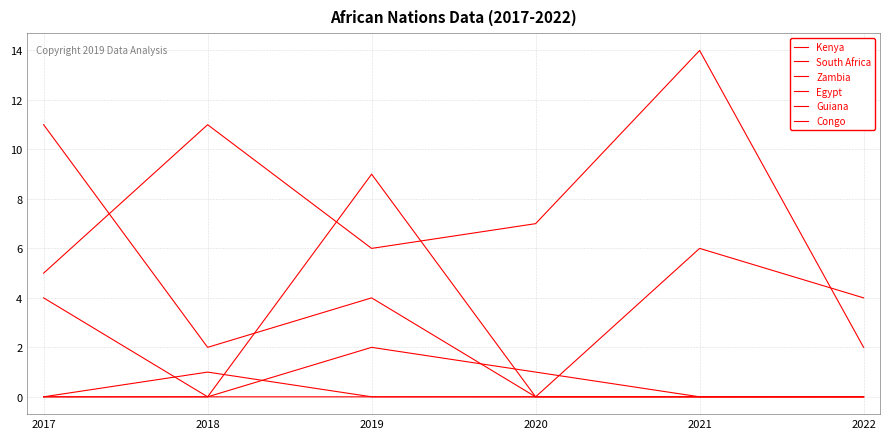

Does the chart display data point markers on the line(s)?

No